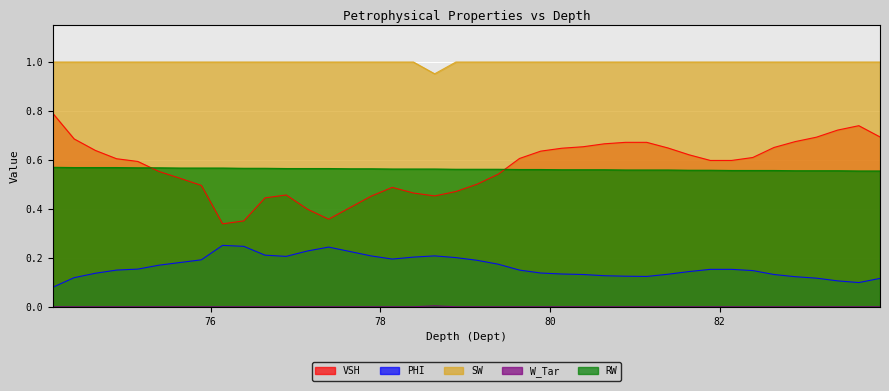

What is the value of the VSH point at the 21st from the left?

0.5